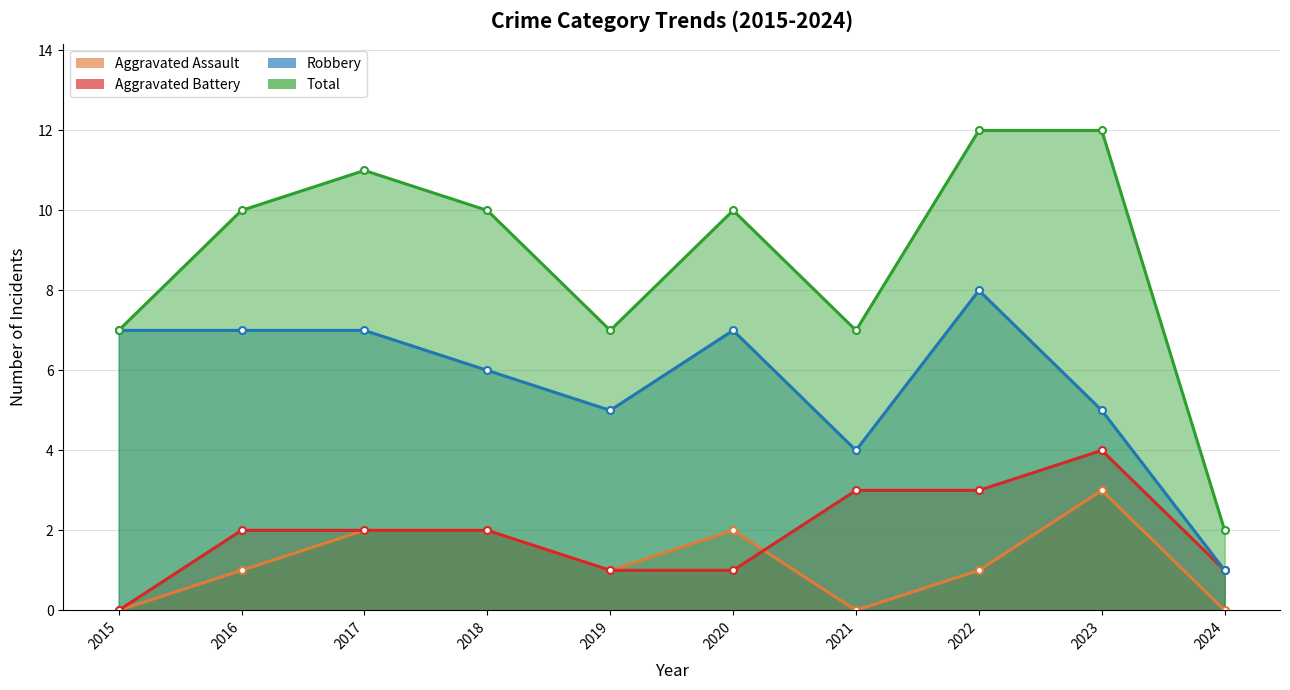

True or false: Aggravated Assault and Aggravated Battery intersect in this chart.

True